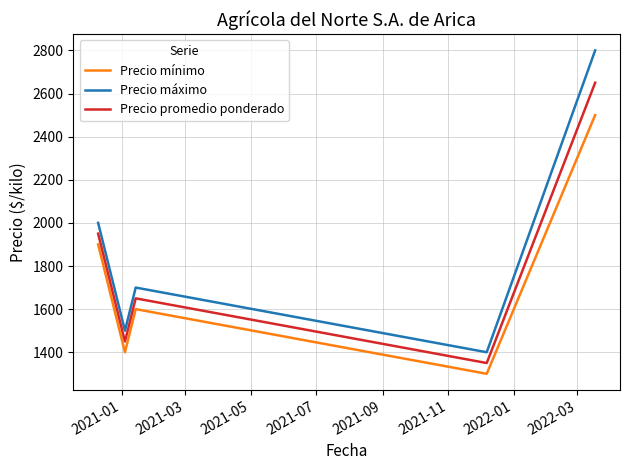

True or false: Precio máximo and Precio mínimo intersect in this chart.

False